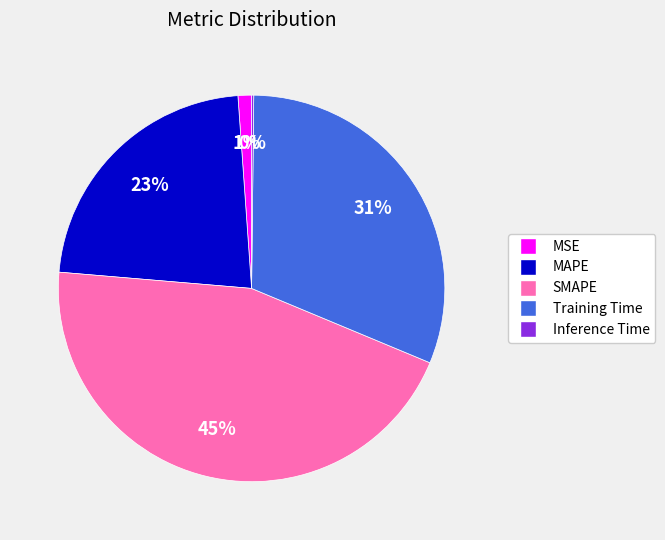

Approximately how many times larger is the value at MAPE compared to Training Time?

0.7